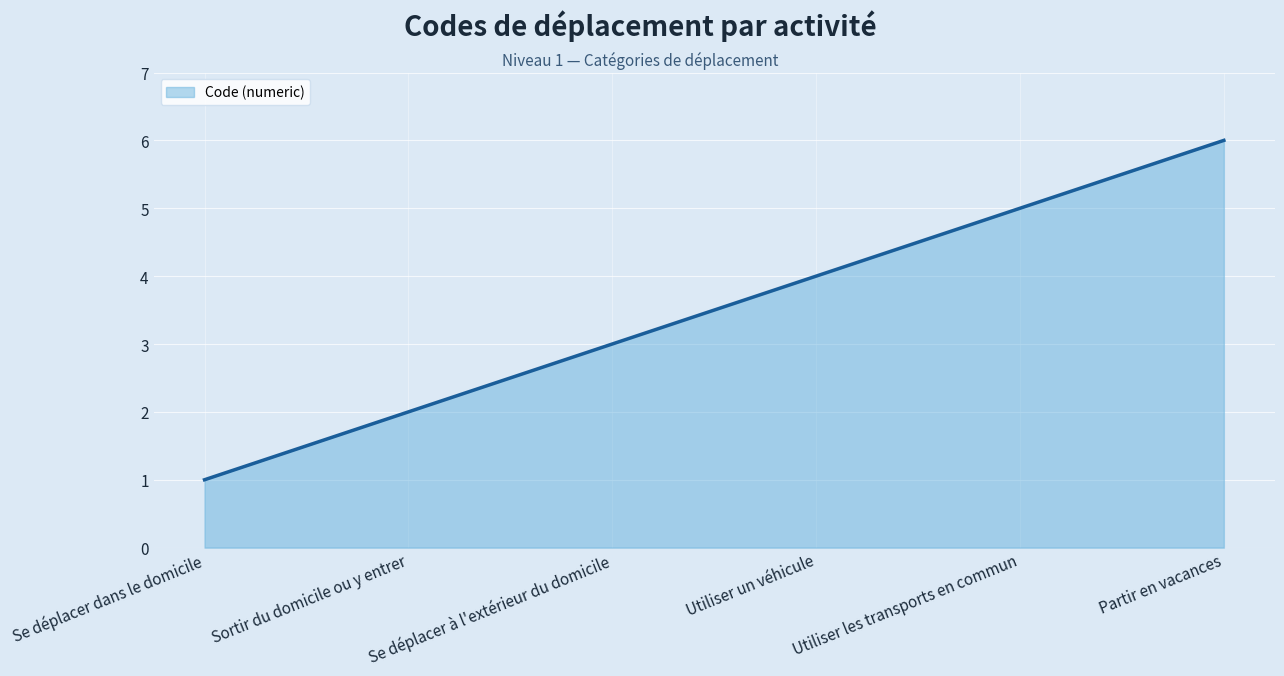

How many categories are shown in the chart?

6